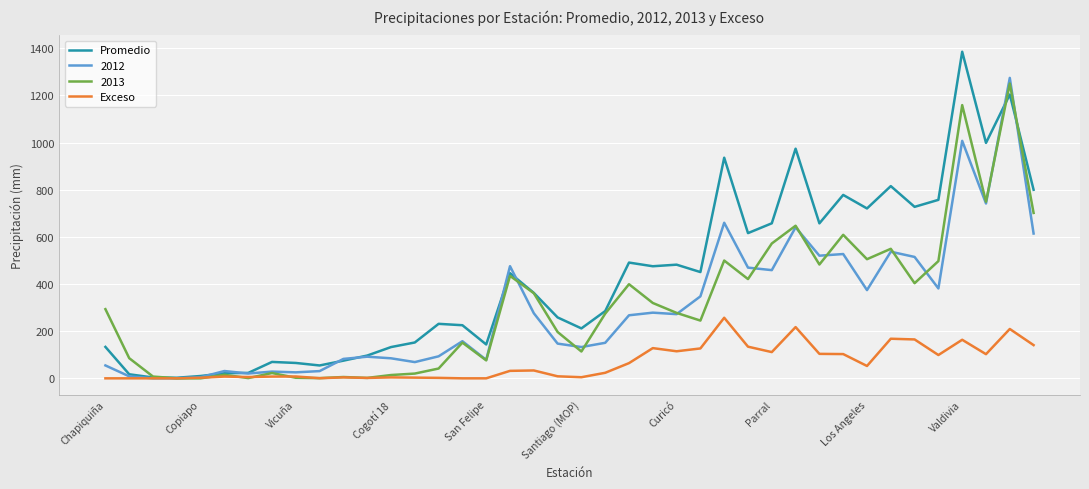

Which series has the largest total across all categories?

Promedio